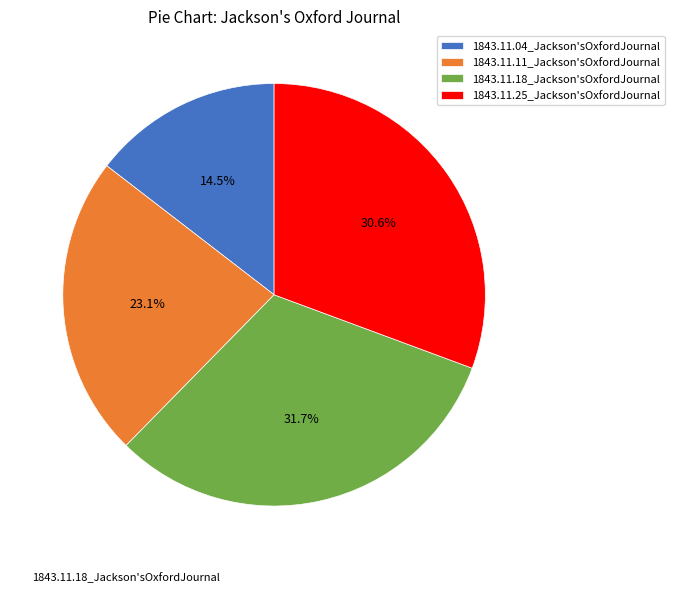

Between 1843.11.04_Jackson'sOxfordJournal and 1843.11.18_Jackson'sOxfordJournal, which is larger?

1843.11.18_Jackson'sOxfordJournal